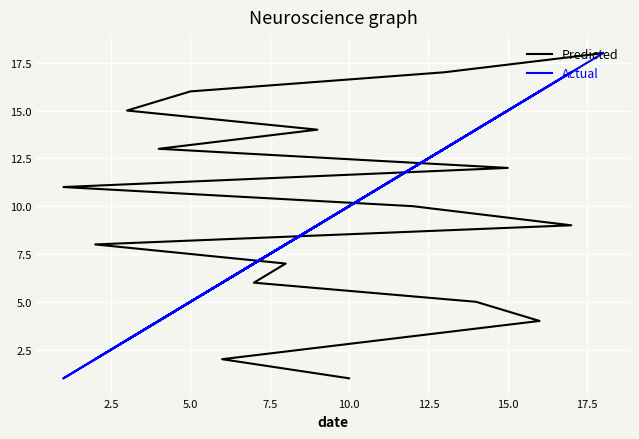

Which series has the largest total across all categories?

Predicted